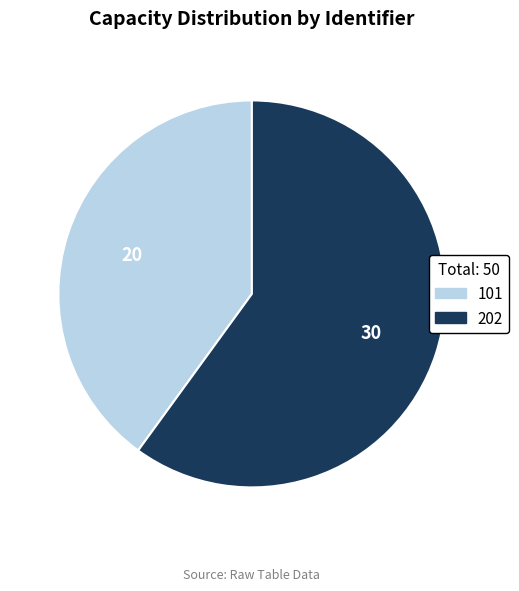

What is the largest slice in the pie chart?

202